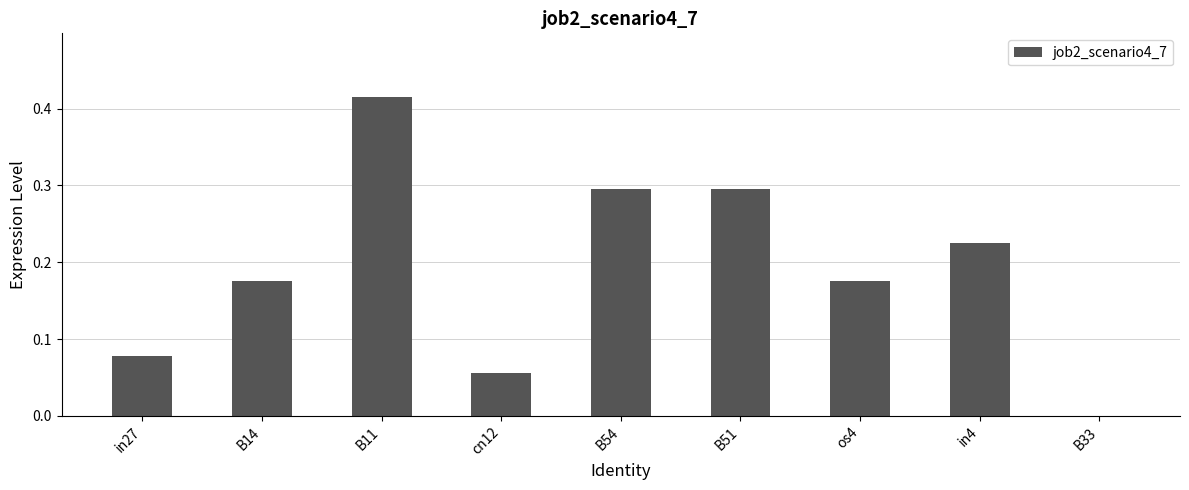

Read the value at B51.

0.3